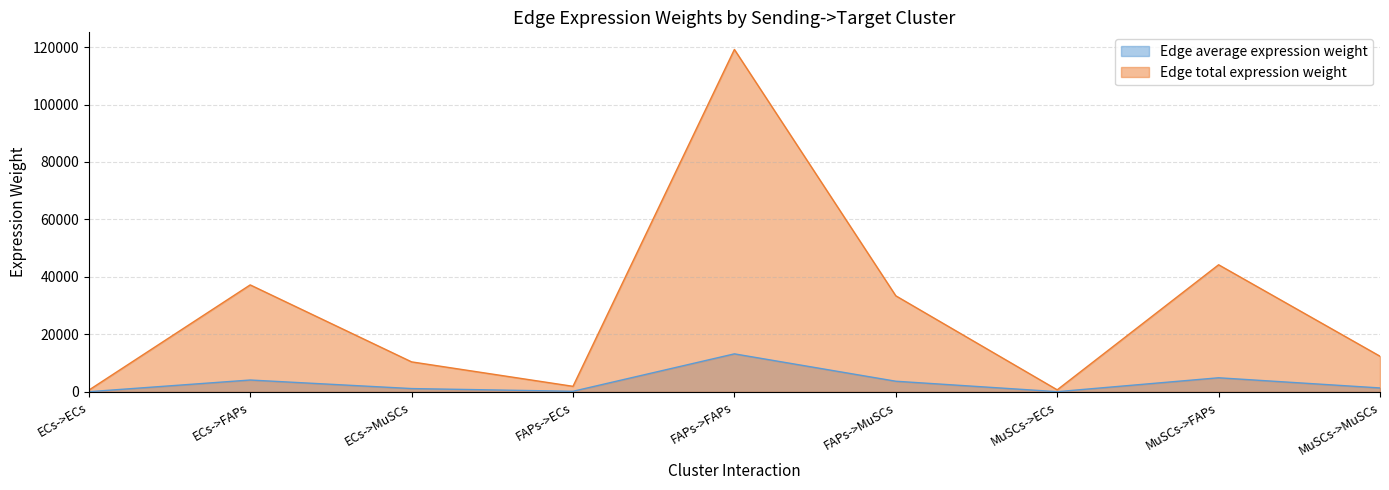

How many lines are shown in the chart?

2